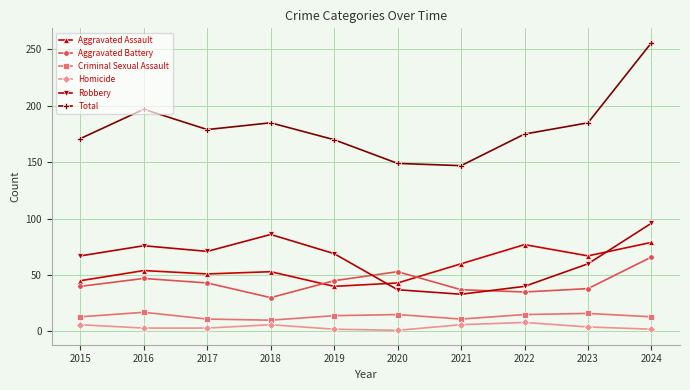

Which series has the largest range (max minus min)?

Total